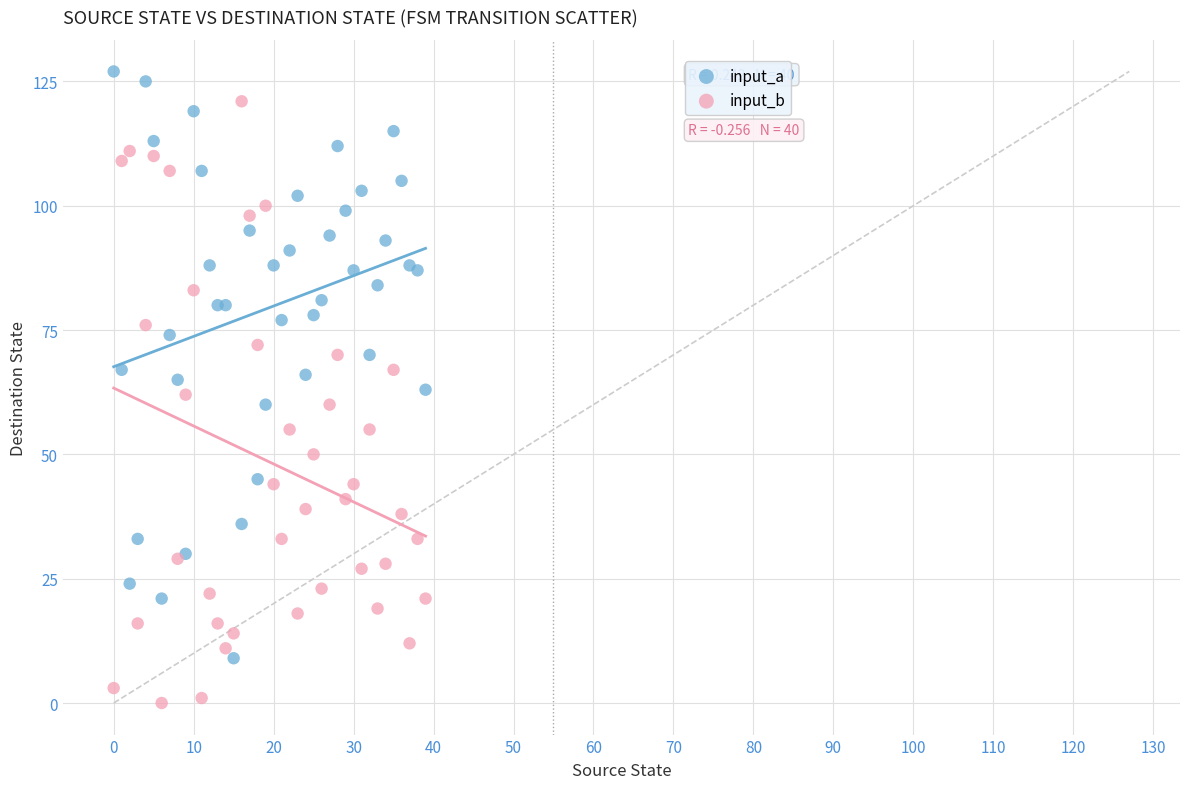

Which series reaches the minimum Y coordinate?

input_b